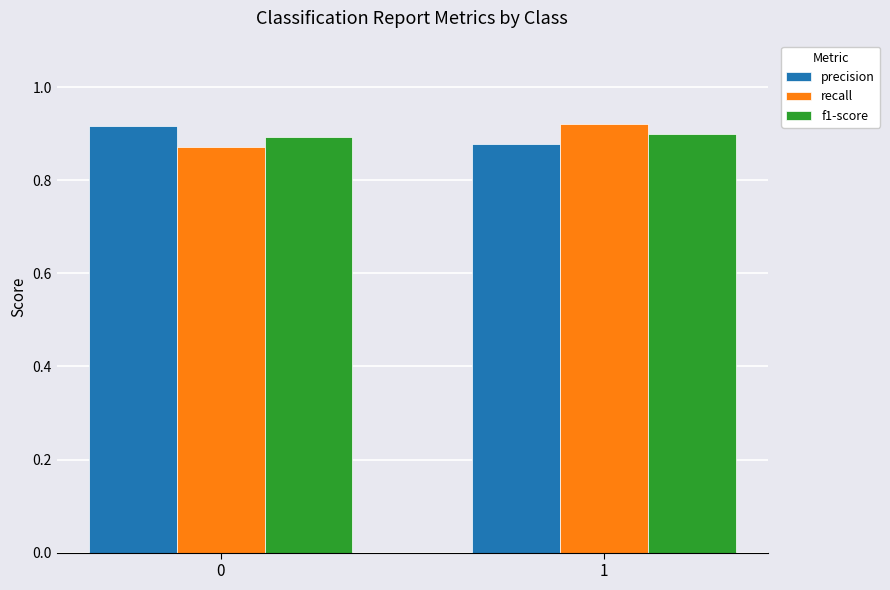

How many bars are there in each group?

3